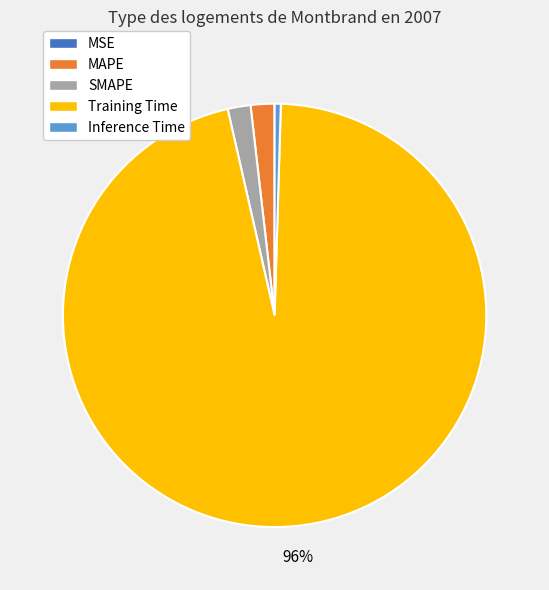

What is the largest slice in the pie chart?

Training Time